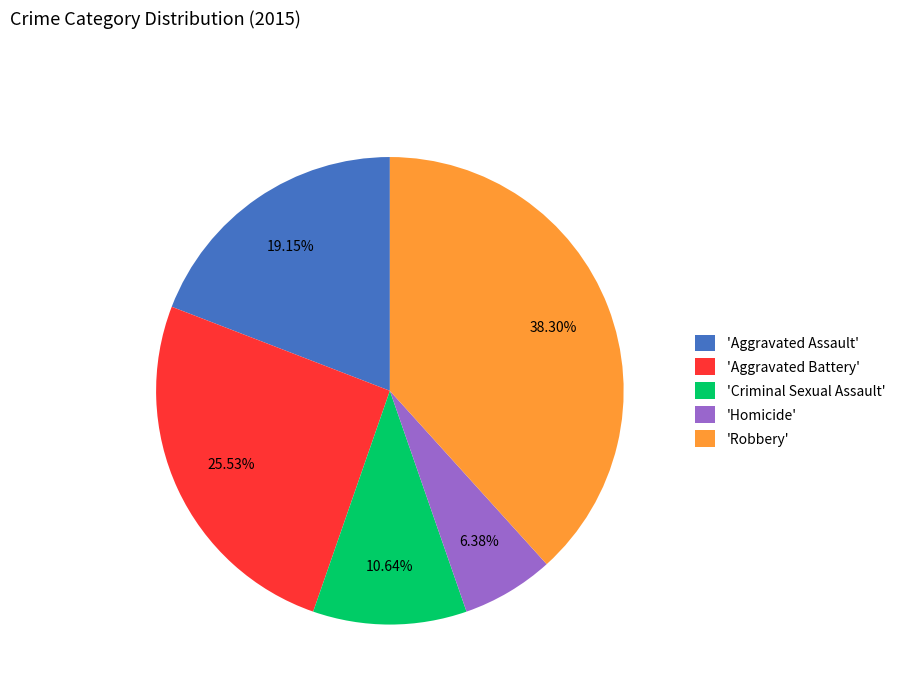

Count the number of slices in the pie.

5